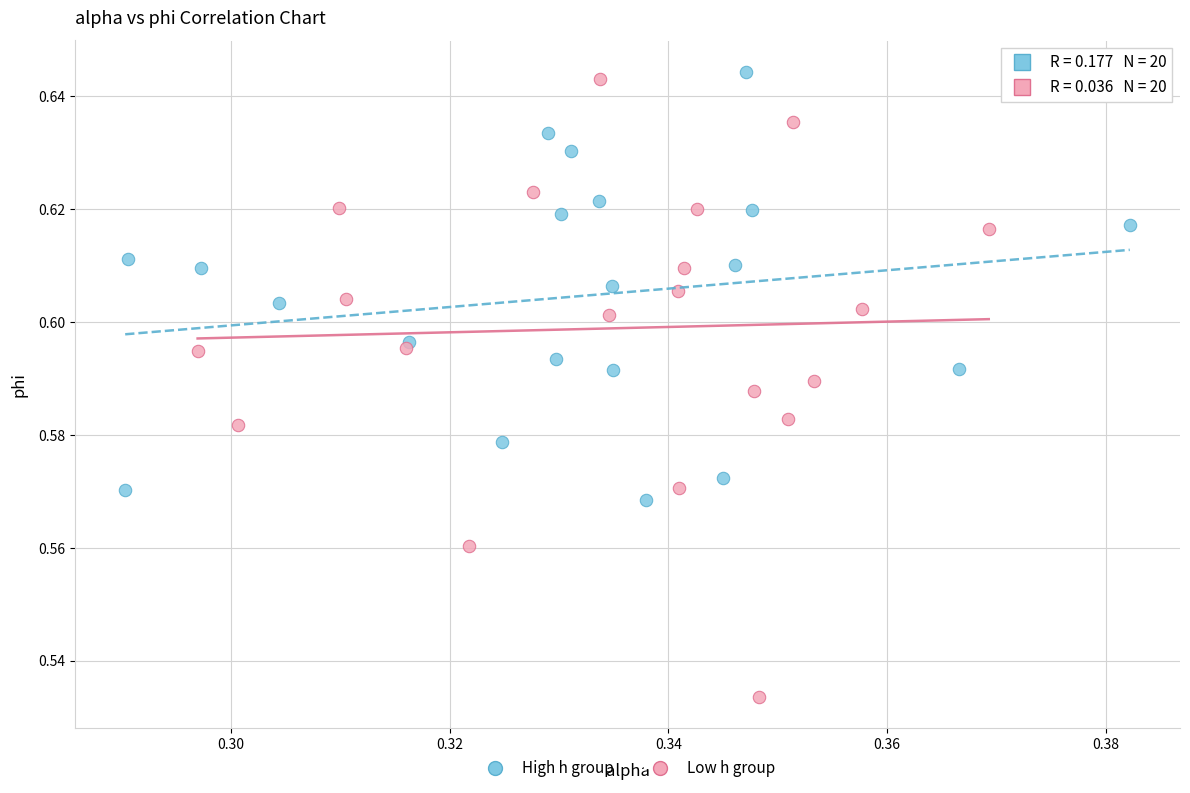

Which series has the largest Y range (max minus min)?

Low h group